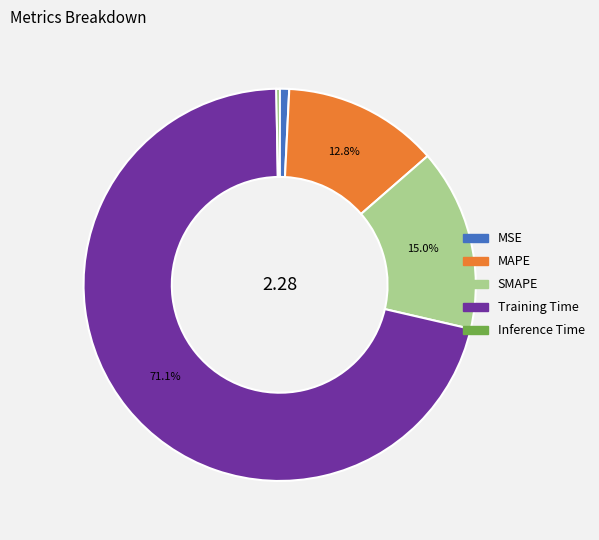

What percentage is NOT represented by Training Time?

28.9%